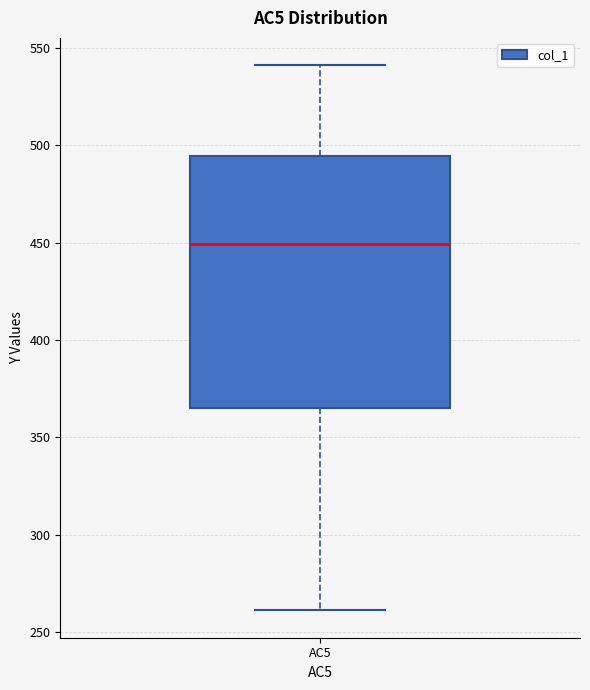

Read this box plot against the y-axis: the position of the median line, the range covered by the box, and the ends of both whiskers. The values are not printed on the chart, so give them approximately, as read against the axis.

median 450, box 365 to 495, whiskers 260 to 540